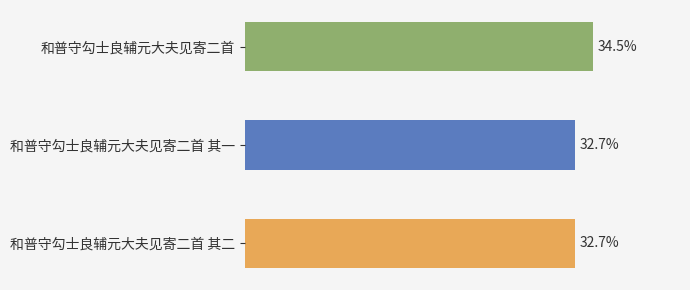

Are the bars horizontal?

Yes